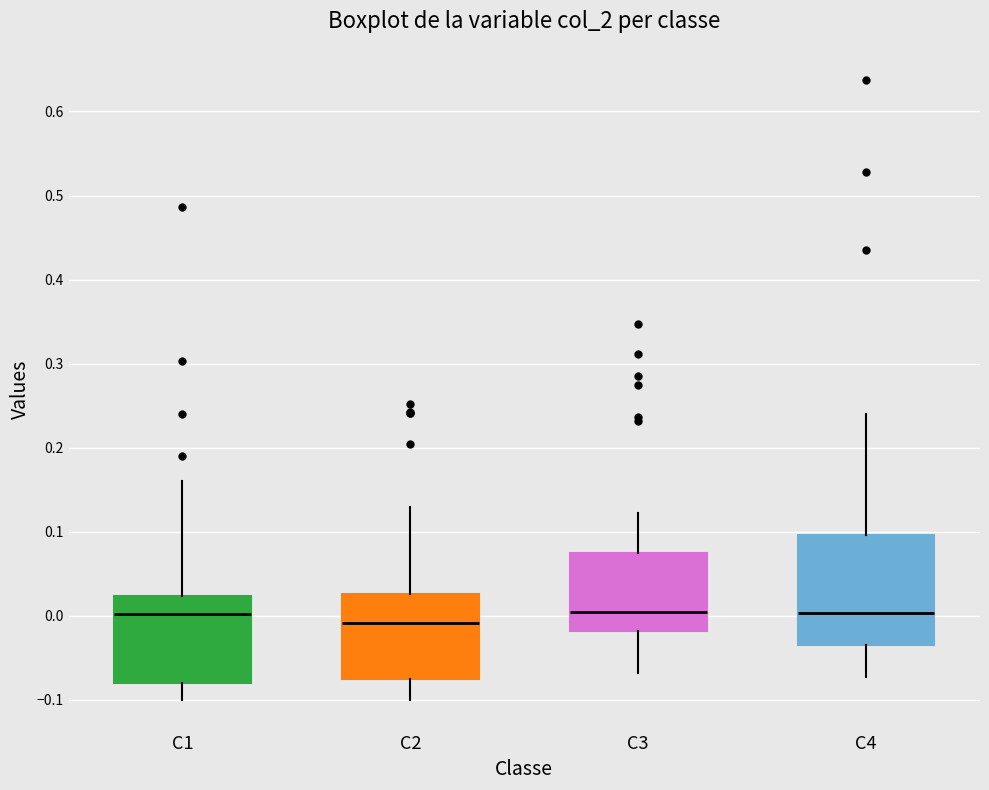

Where does the median line of the box for C2 sit on the y-axis? The values are not printed on the chart, so give them approximately, as read against the axis.

-0.01